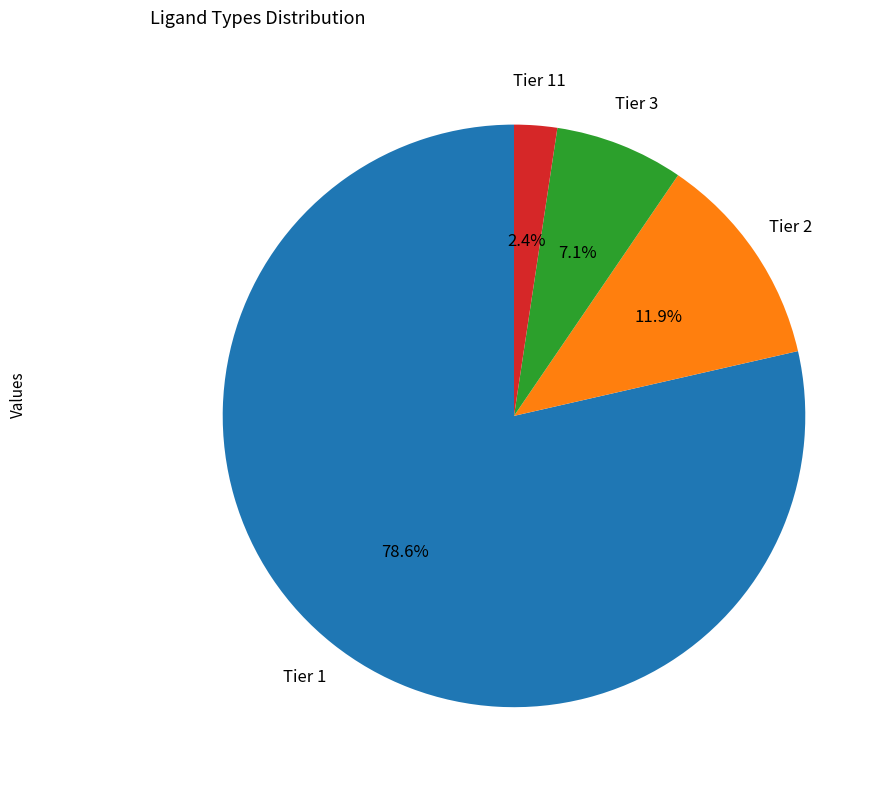

Which has a higher value, Tier 11 or Tier 2?

Tier 2